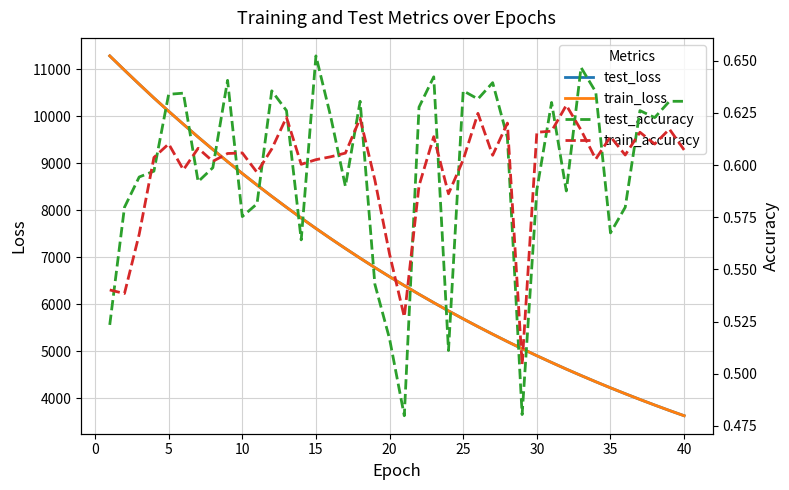

True or false: test_accuracy and test_loss cross at least once.

False